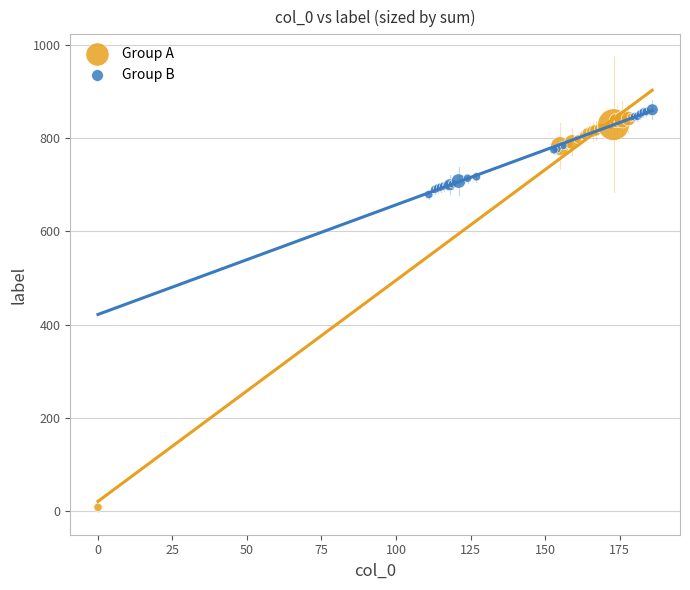

Which series reaches the maximum Y coordinate?

Group B